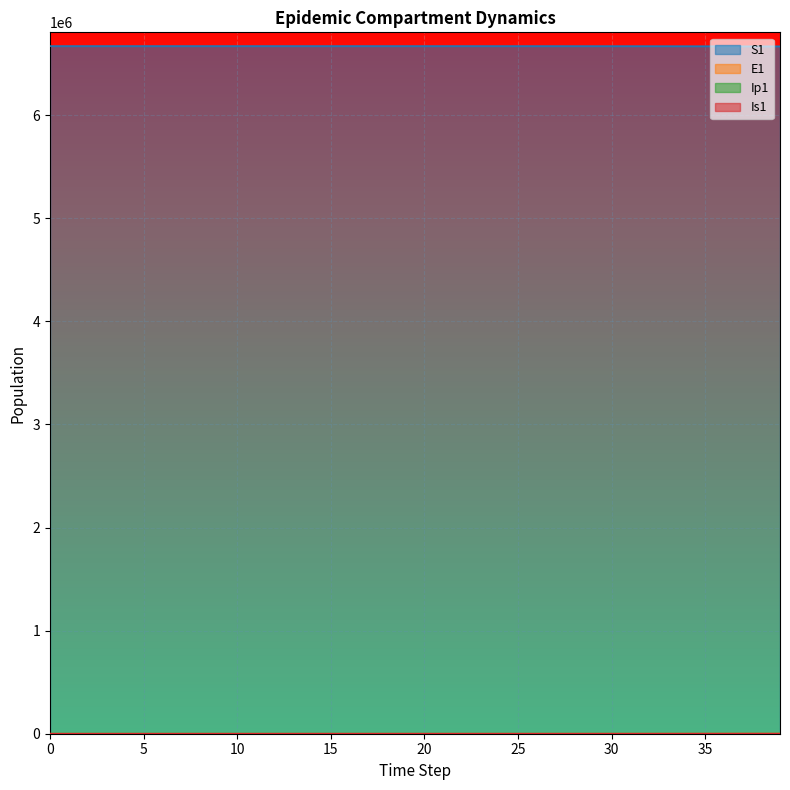

At which label is E1 closest to 490?

34